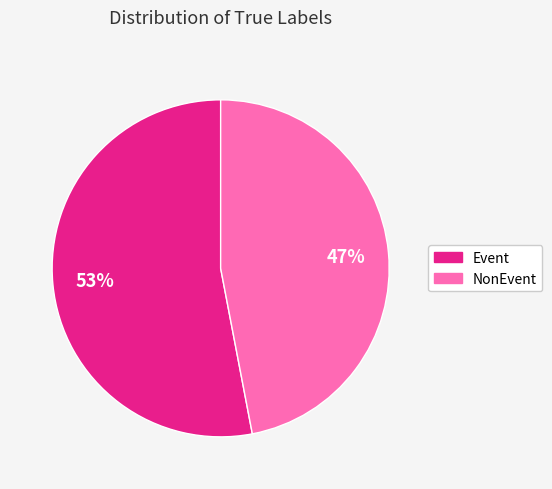

The NonEvent slice represents 40% of the pie. True or false?

False